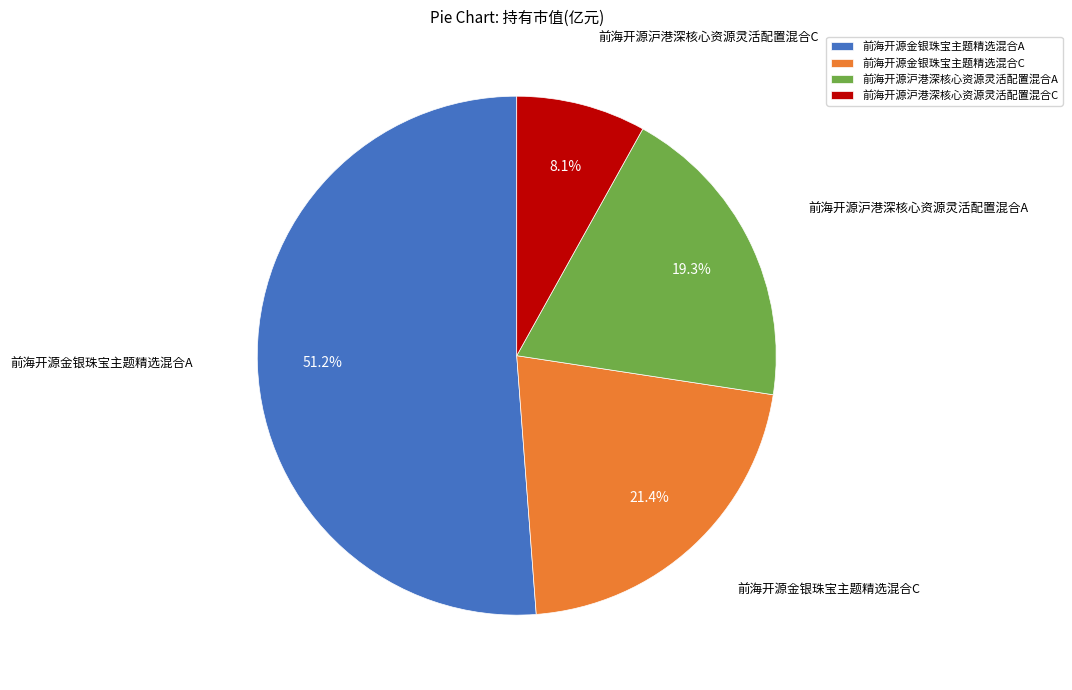

What percentage do 前海开源沪港深核心资源灵活配置混合C and 前海开源金银珠宝主题精选混合C together represent?

29.5%